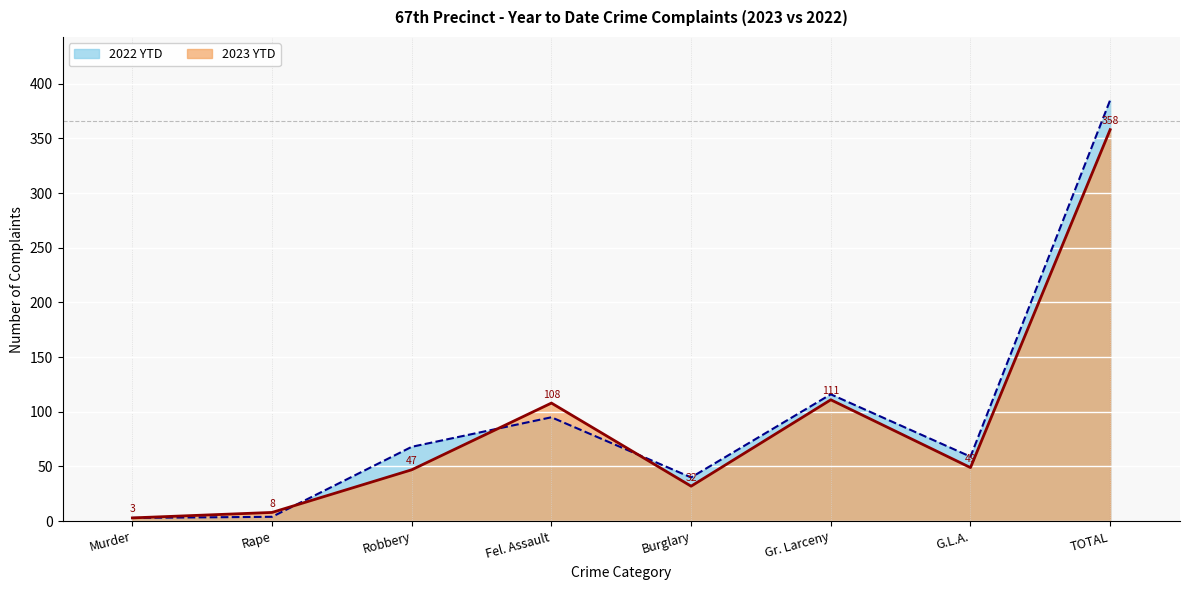

What is the value of the 2023 YTD point at the 1st from the left?

3